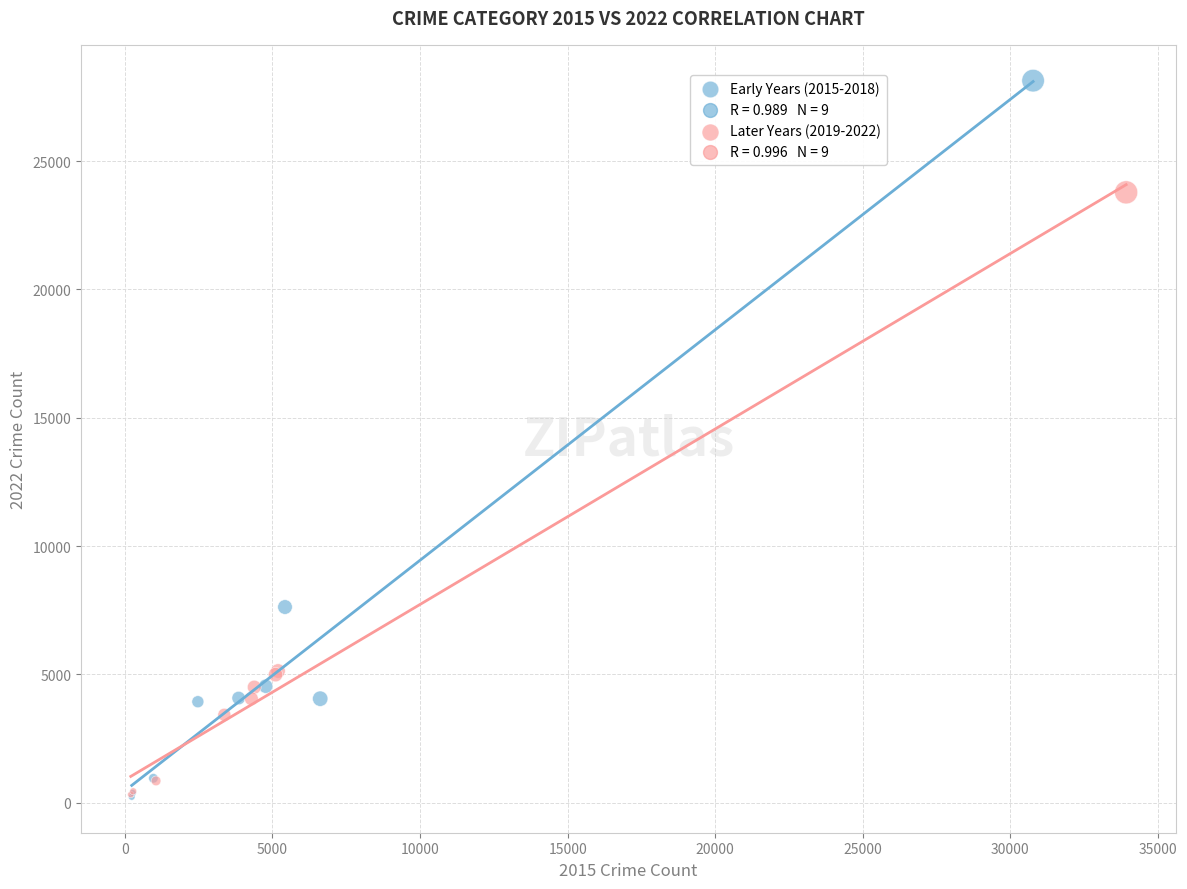

Which series has the largest Y range (max minus min)?

Early Years (2015-2018)